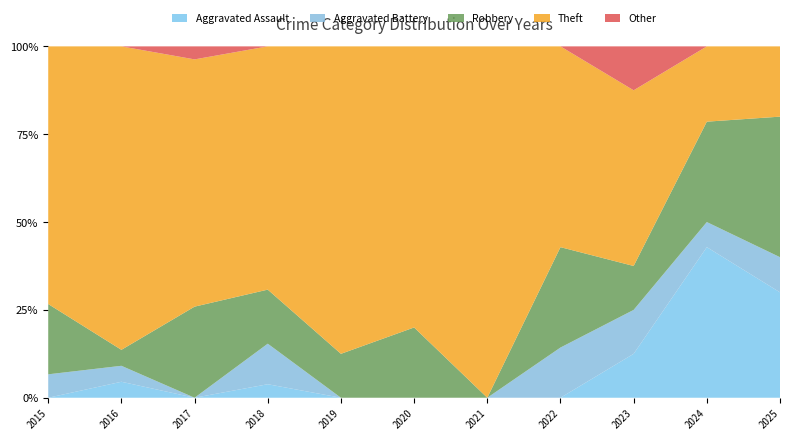

Which category has the highest value in the Aggravated Assault series?

2024